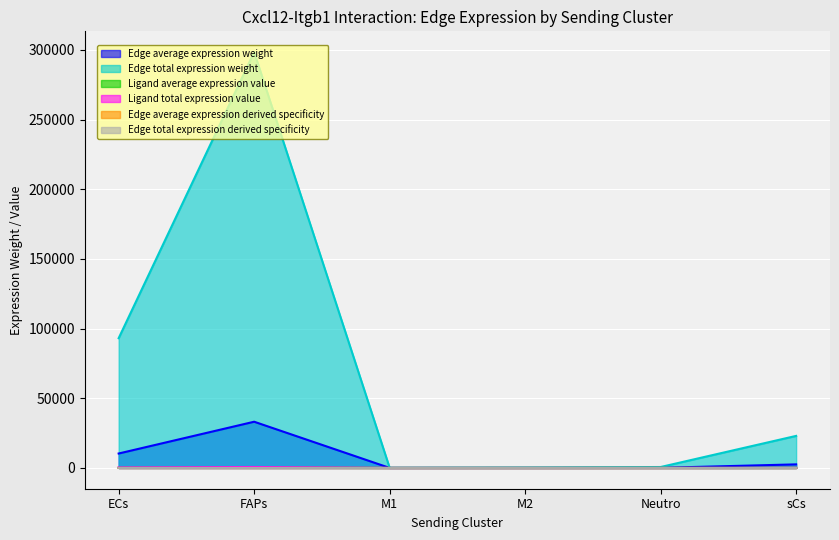

What is the difference between the second highest and second lowest values in the Edge average expression weight series?

10309.3